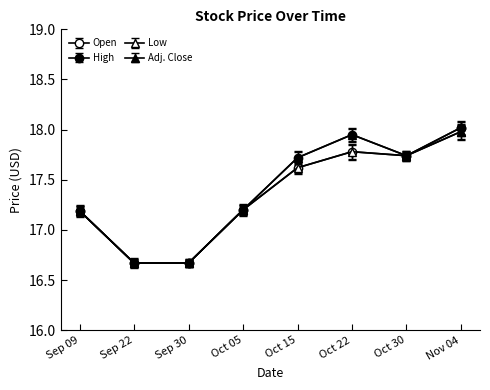

True or false: Low has a value of 26.2 at Oct 05.

False